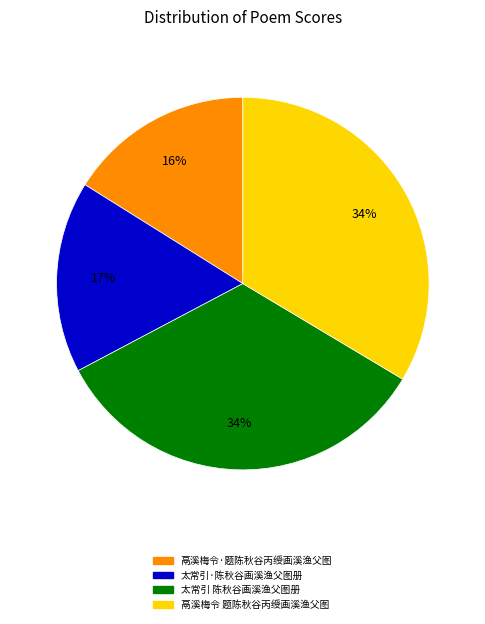

To the nearest percent, what is the combined percentage of 太常引·陈秋谷画溪渔父图册 and 鬲溪梅令·题陈秋谷丙绶画溪渔父图?

33%